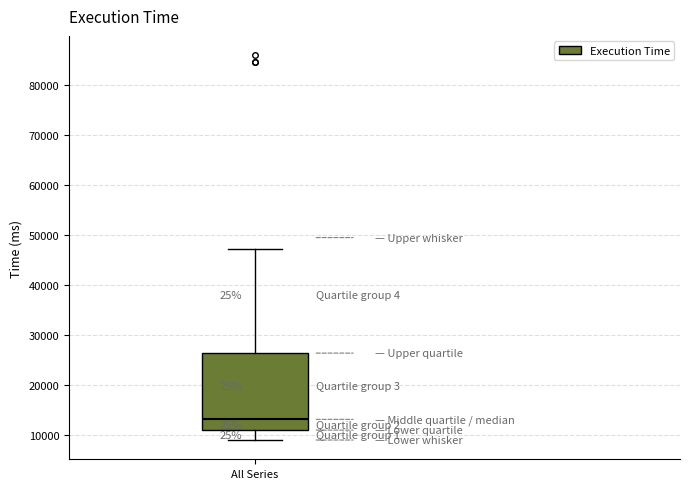

Read this box plot against the y-axis: the position of the median line, the range covered by the box, and the ends of both whiskers. The values are not printed on the chart, so give them approximately, as read against the axis.

median 13000, box 11000 to 26000, whiskers 9000 to 47000